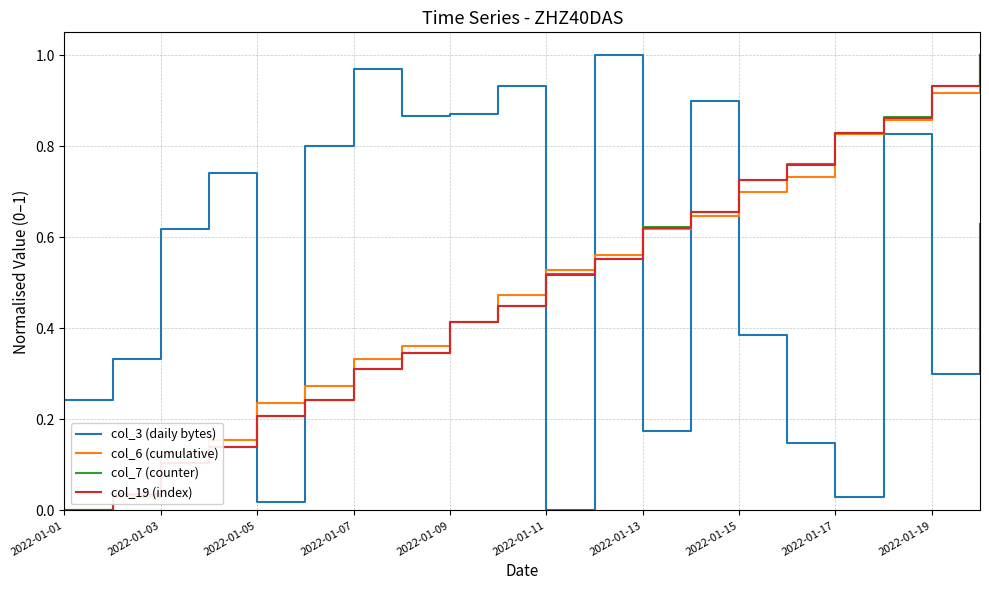

How many intersections are there between col_19 (index) and col_3 (daily bytes)?

7